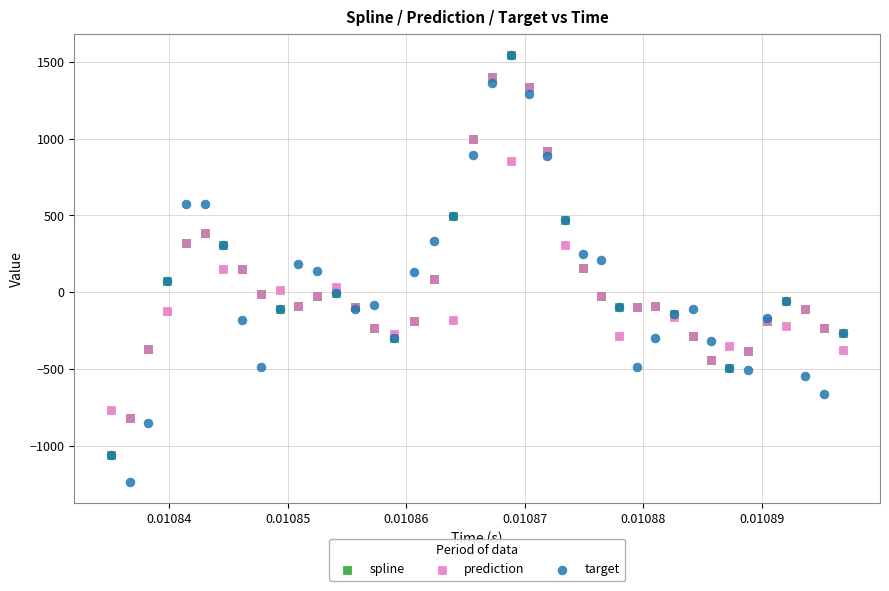

What are all the series names shown in the legend?

spline, prediction, target